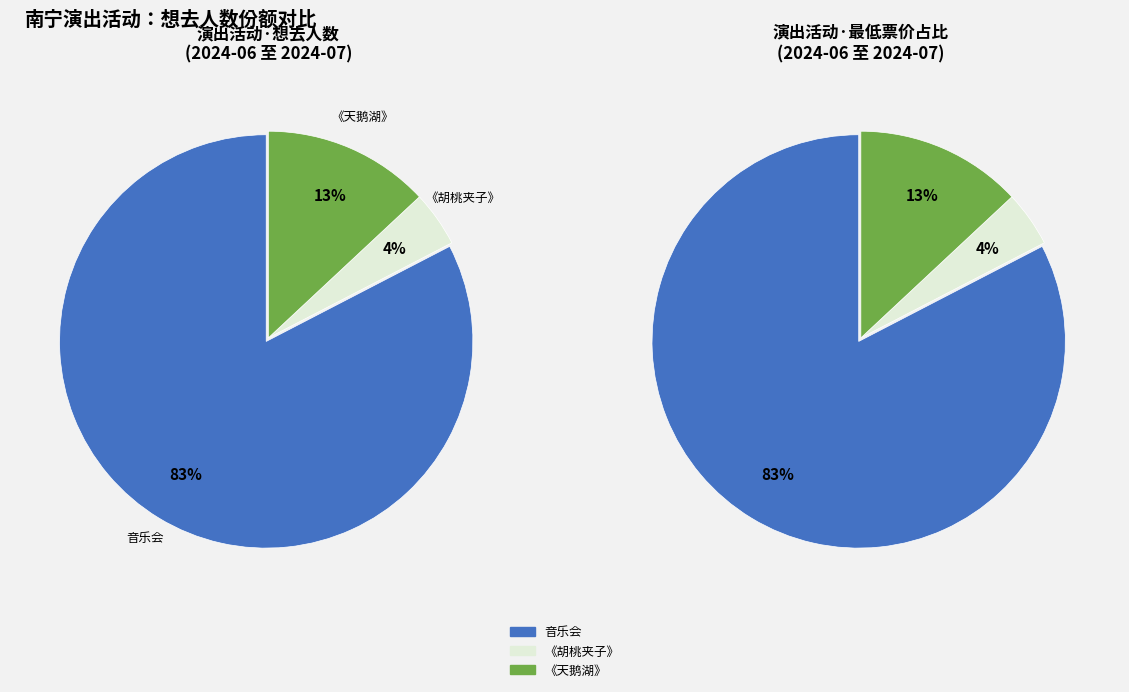

Which has a higher value, 南宁·浪漫古典·百年经典世界名曲音乐会 or 南宁·限时6折|俄罗斯圣彼得堡古典芭蕾舞剧院《天鹅湖》?

南宁·浪漫古典·百年经典世界名曲音乐会